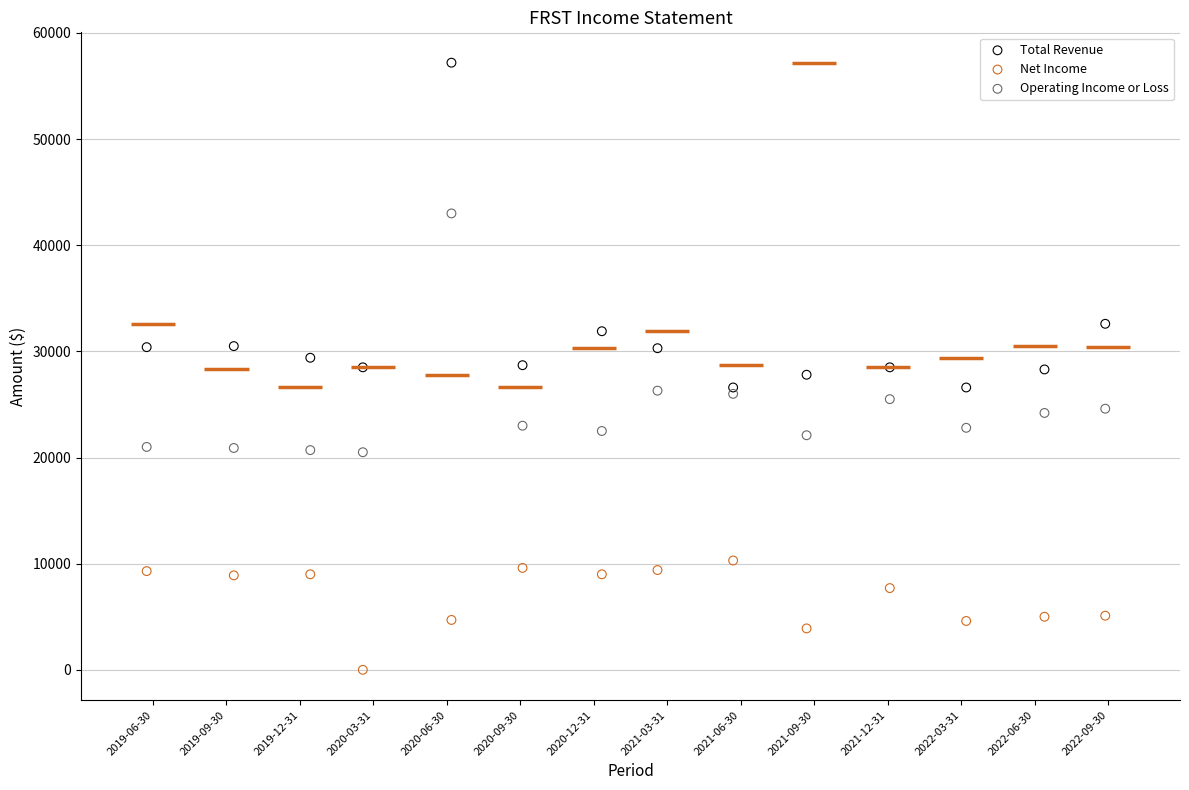

Which series contains the lowest Y value?

Net Income